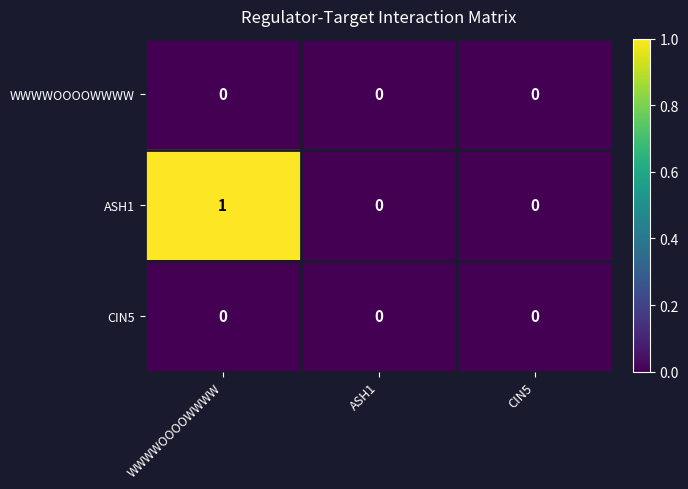

The ASH1 series shows -1 at ASH1. True or false?

False